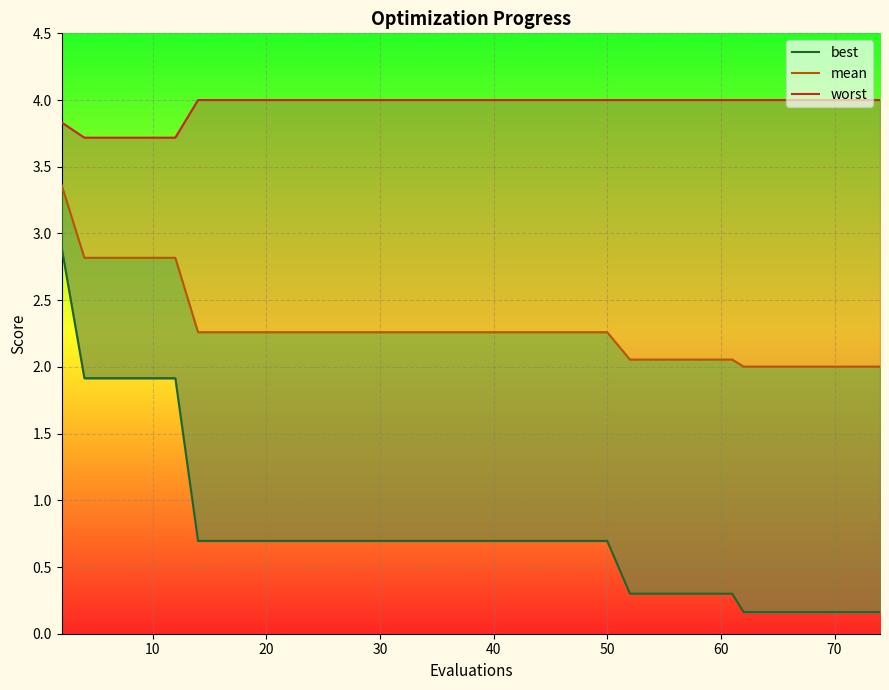

What is the difference between the highest and lowest values at 25?

3.3